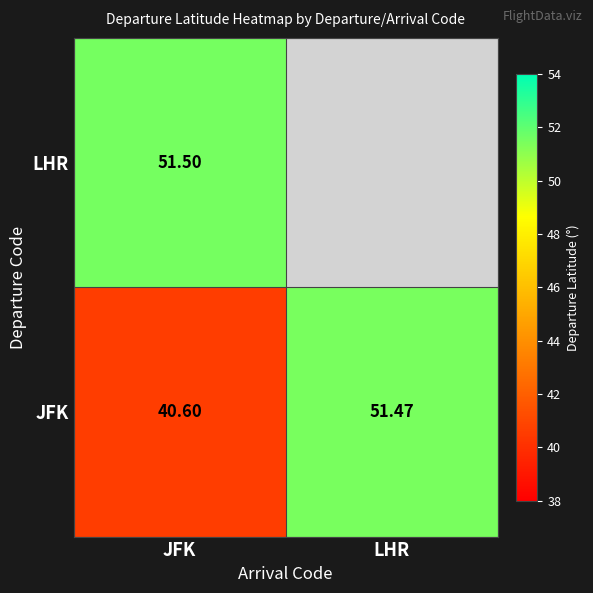

List the labels in order of JFK value, largest first.

LHR, JFK